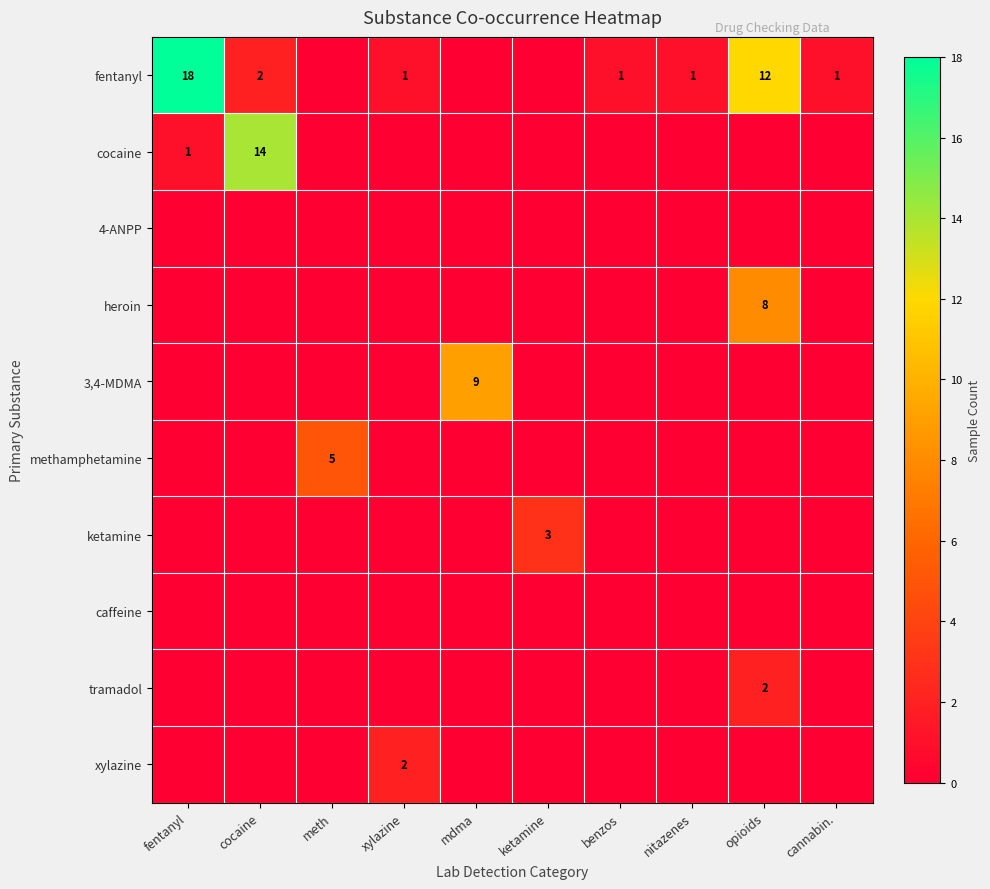

Is it true that fentanyl equals 1 at xylazine?

True